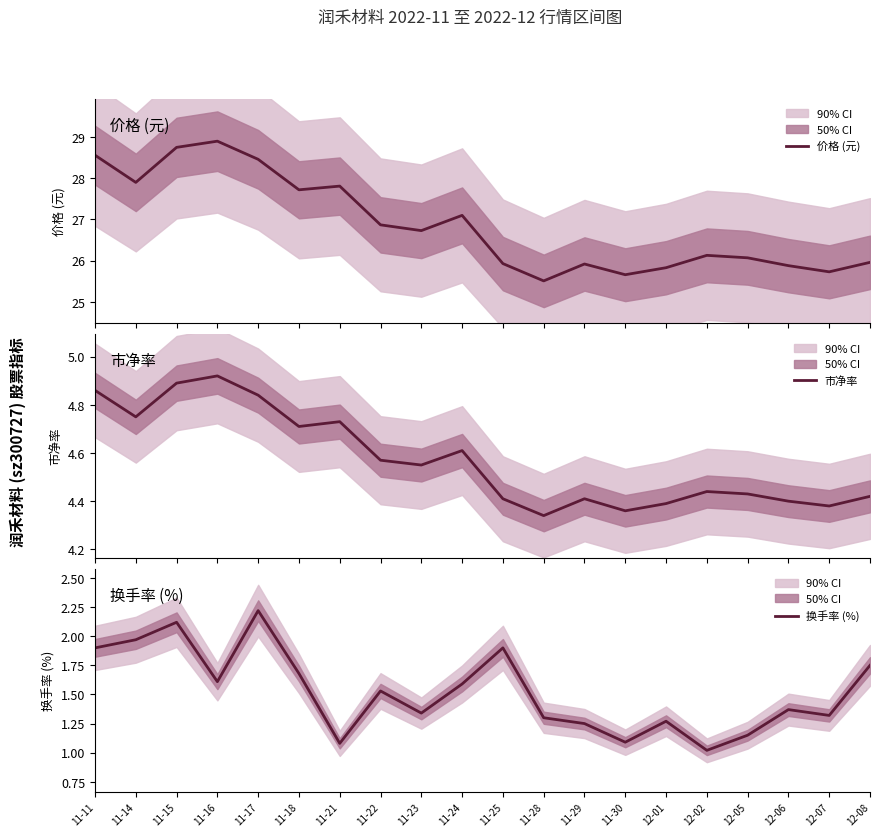

True or false: 价格 (元) has more than 2 interior local peaks.

True